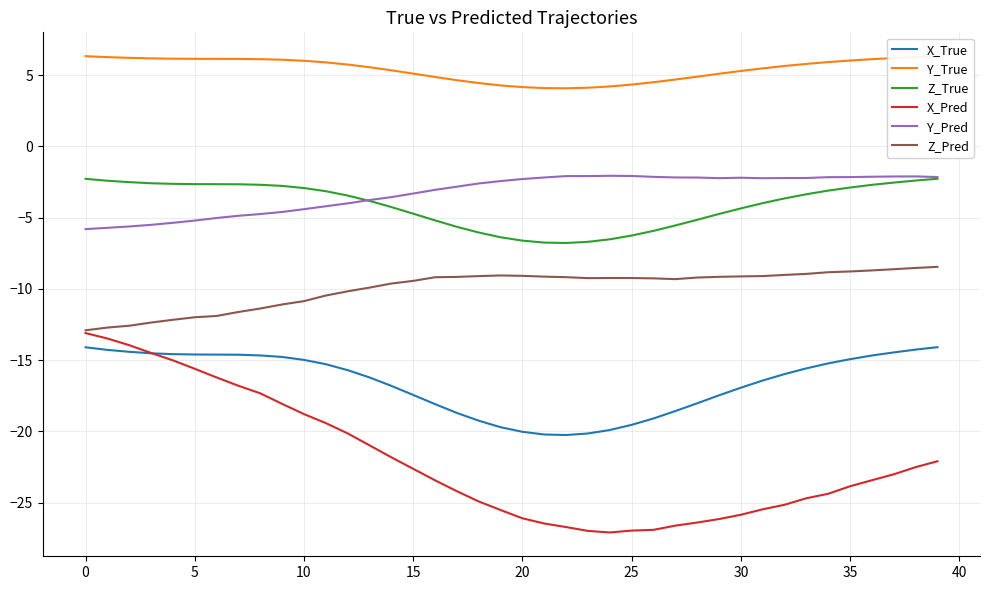

What are all the series names shown in the legend?

X_True, Y_True, Z_True, X_Pred, Y_Pred, Z_Pred